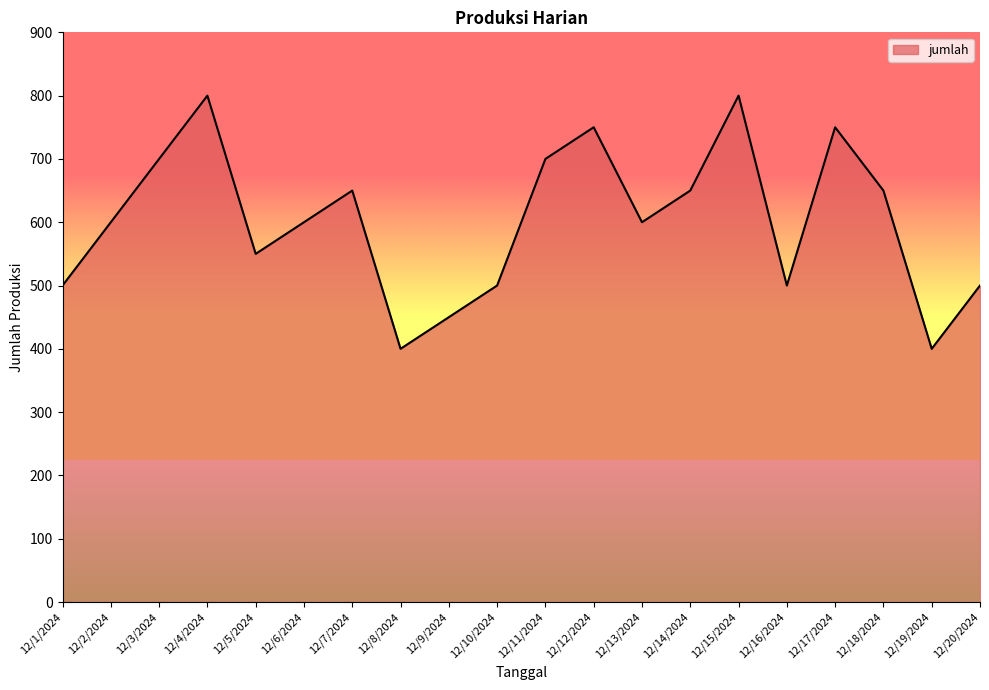

What is the greatest value displayed?

800